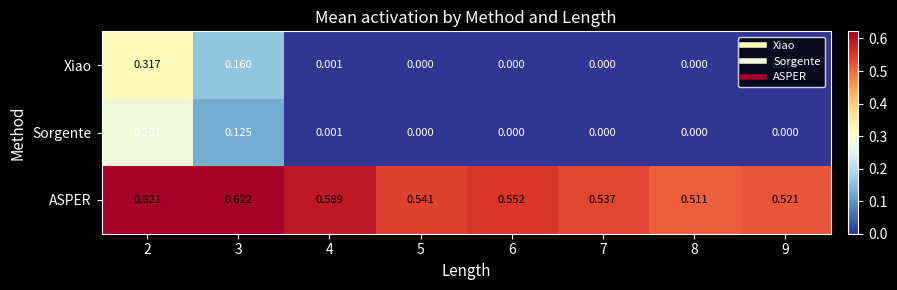

List the series in order of their peak value, highest first.

ASPER, Xiao, Sorgente